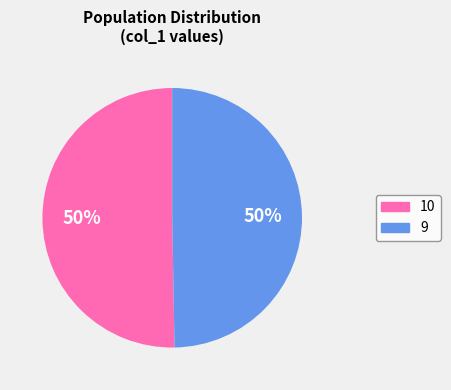

Do 10 and 9 together represent more than half of the pie?

Yes